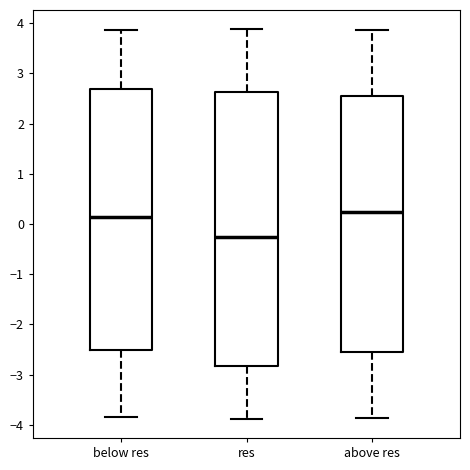

Reading left to right, read every box against the y-axis: the position of its median line, the range the box covers, and the ends of its whiskers. The values are not printed on the chart, so give them approximately, as read against the axis.

below res: median 0.1, box -2.5 to 2.7, whiskers -3.9 to 3.9
res: median -0.3, box -2.8 to 2.6, whiskers -3.9 to 3.9
above res: median 0.2, box -2.5 to 2.5, whiskers -3.9 to 3.9